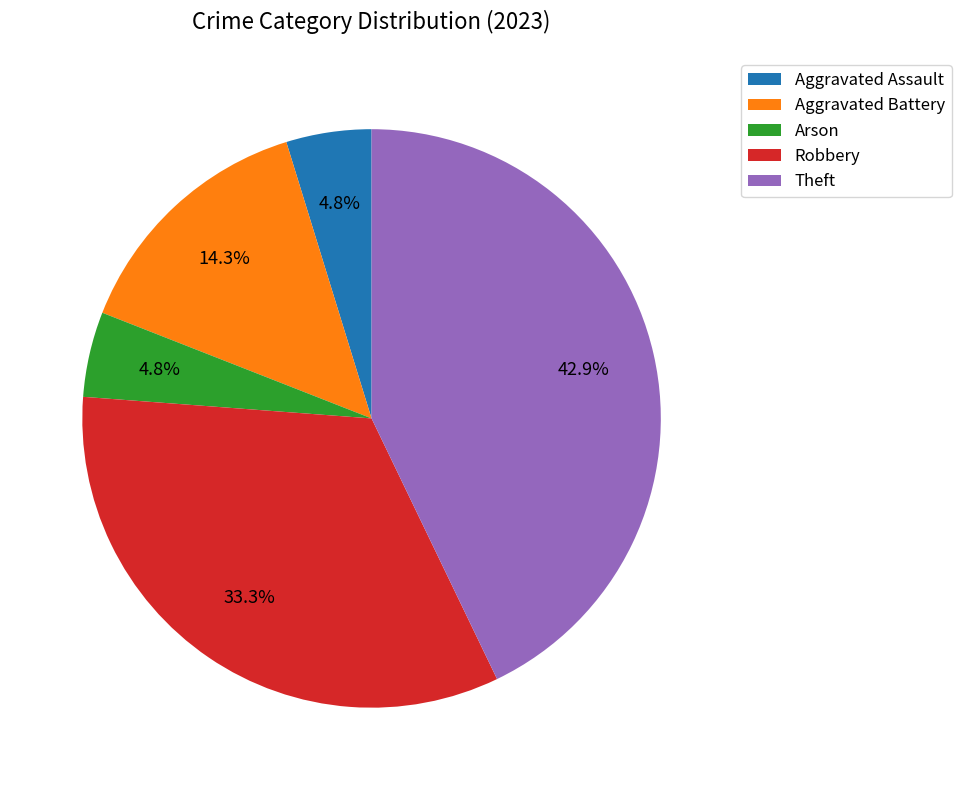

Combined, do Theft and Arson account for over 50%?

No